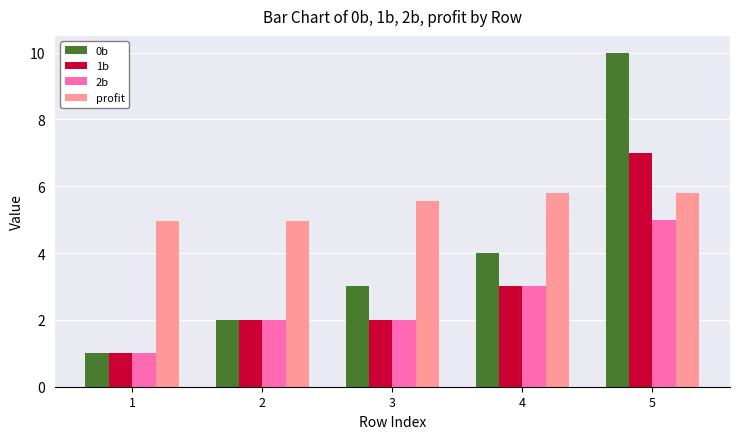

What are all the series names shown in the legend?

0b, 1b, 2b, profit